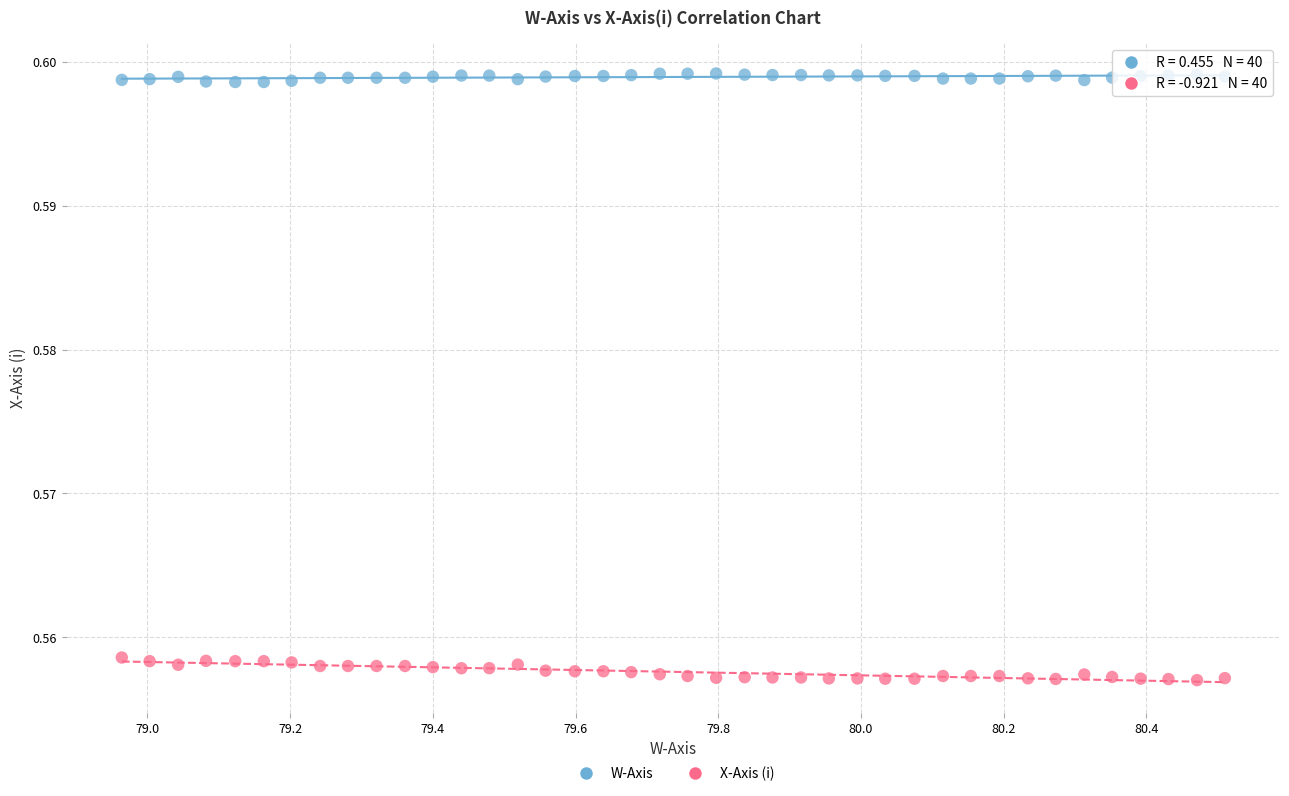

Which series reaches the minimum Y coordinate?

X-Axis (i)